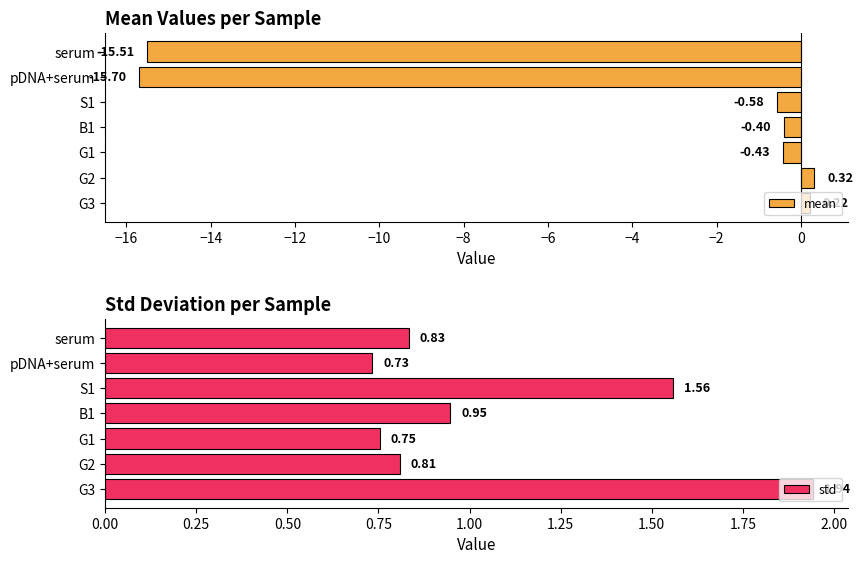

What is the value of the std bar at the 1st from the left?

0.8